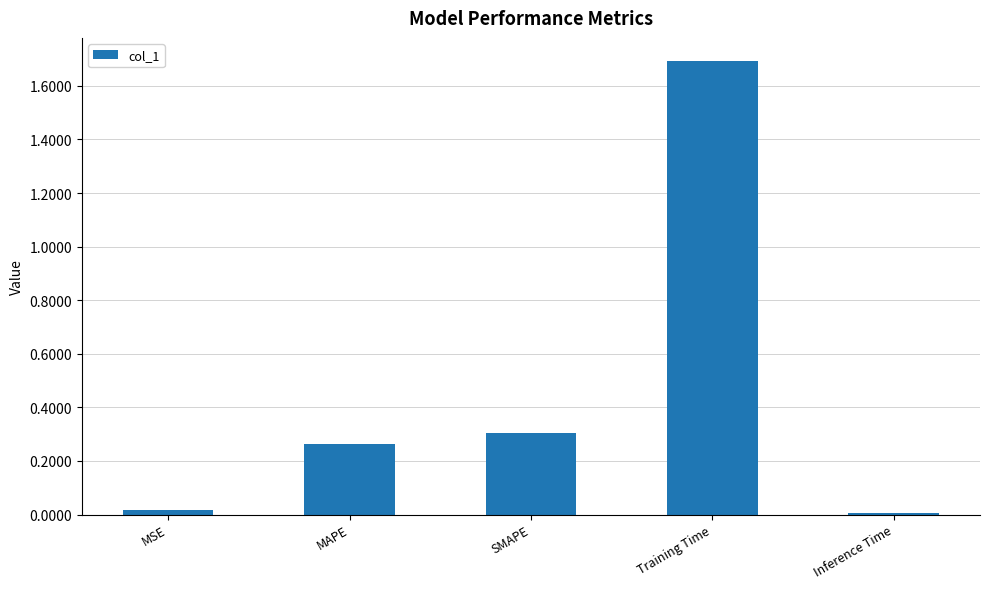

The chart shows a value of 0.1 at MAPE. True or false?

False